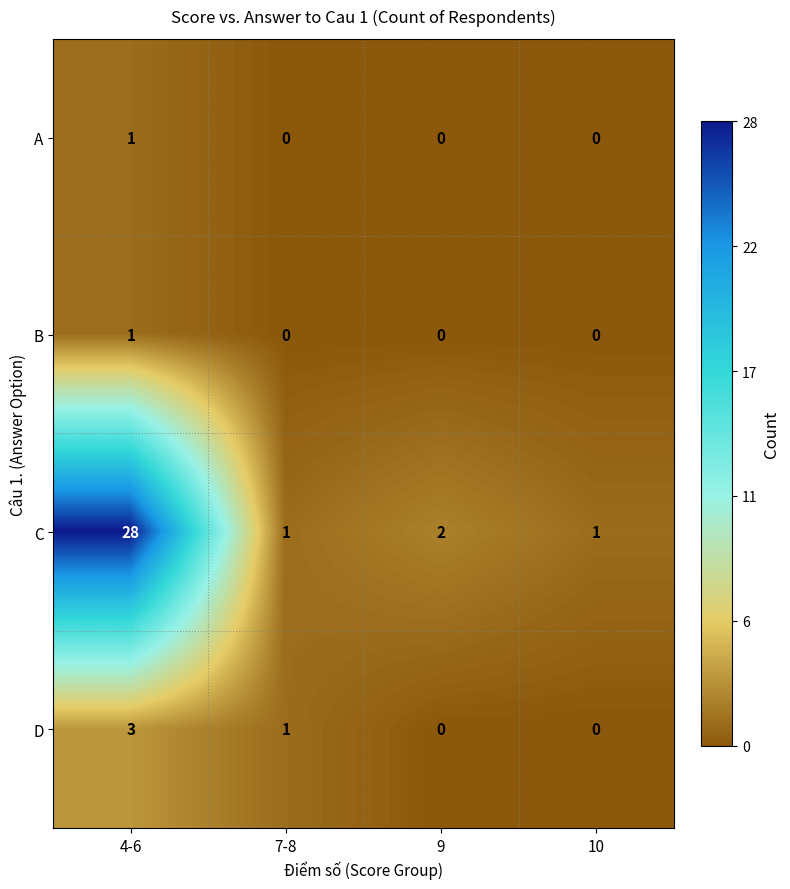

Reading left to right, transcribe all the data shown in this chart.

A: 1	0	0	0
B: 1	0	0	0
C: 28	1	2	1
D: 3	1	0	0